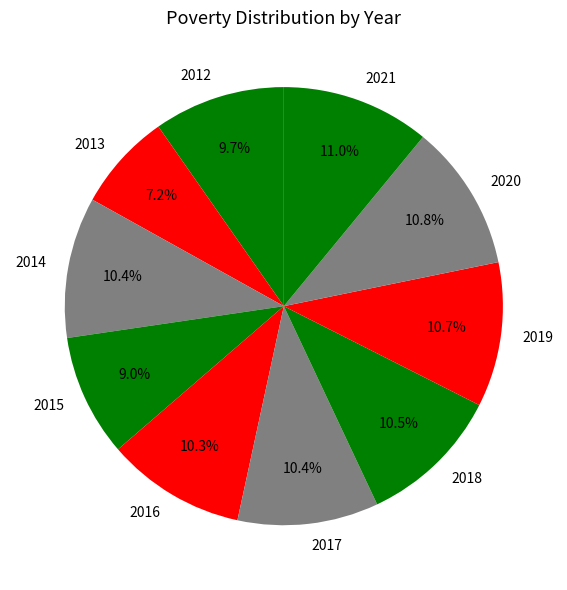

Which category has the smallest portion of the pie?

2013